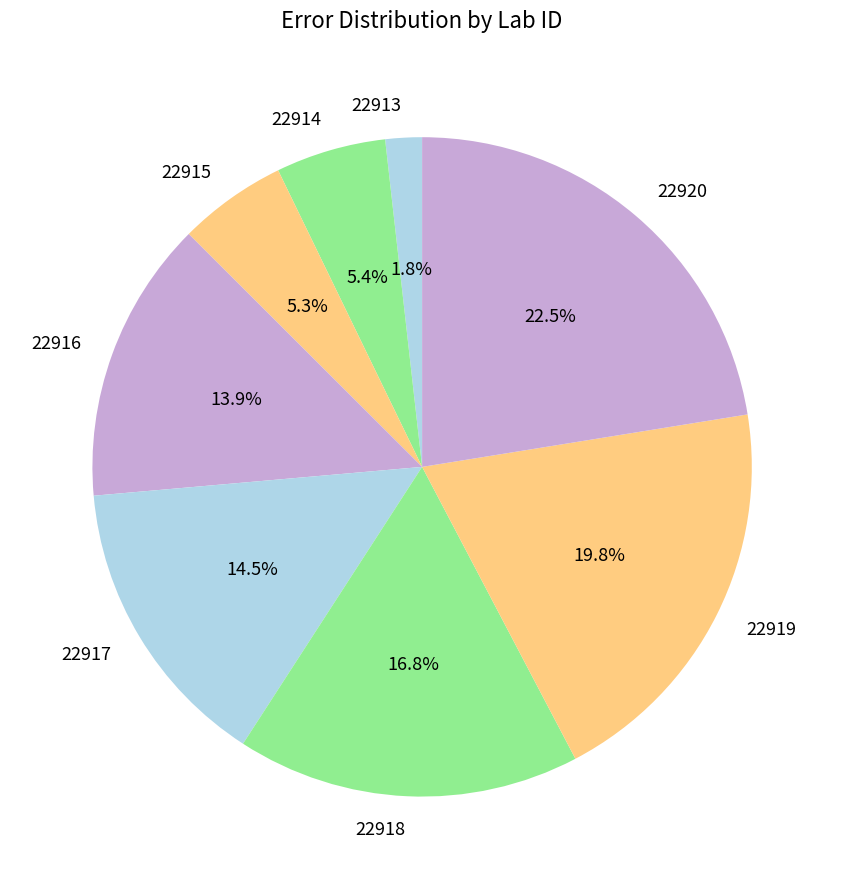

What portion of the pie excludes 22913?

98.2%